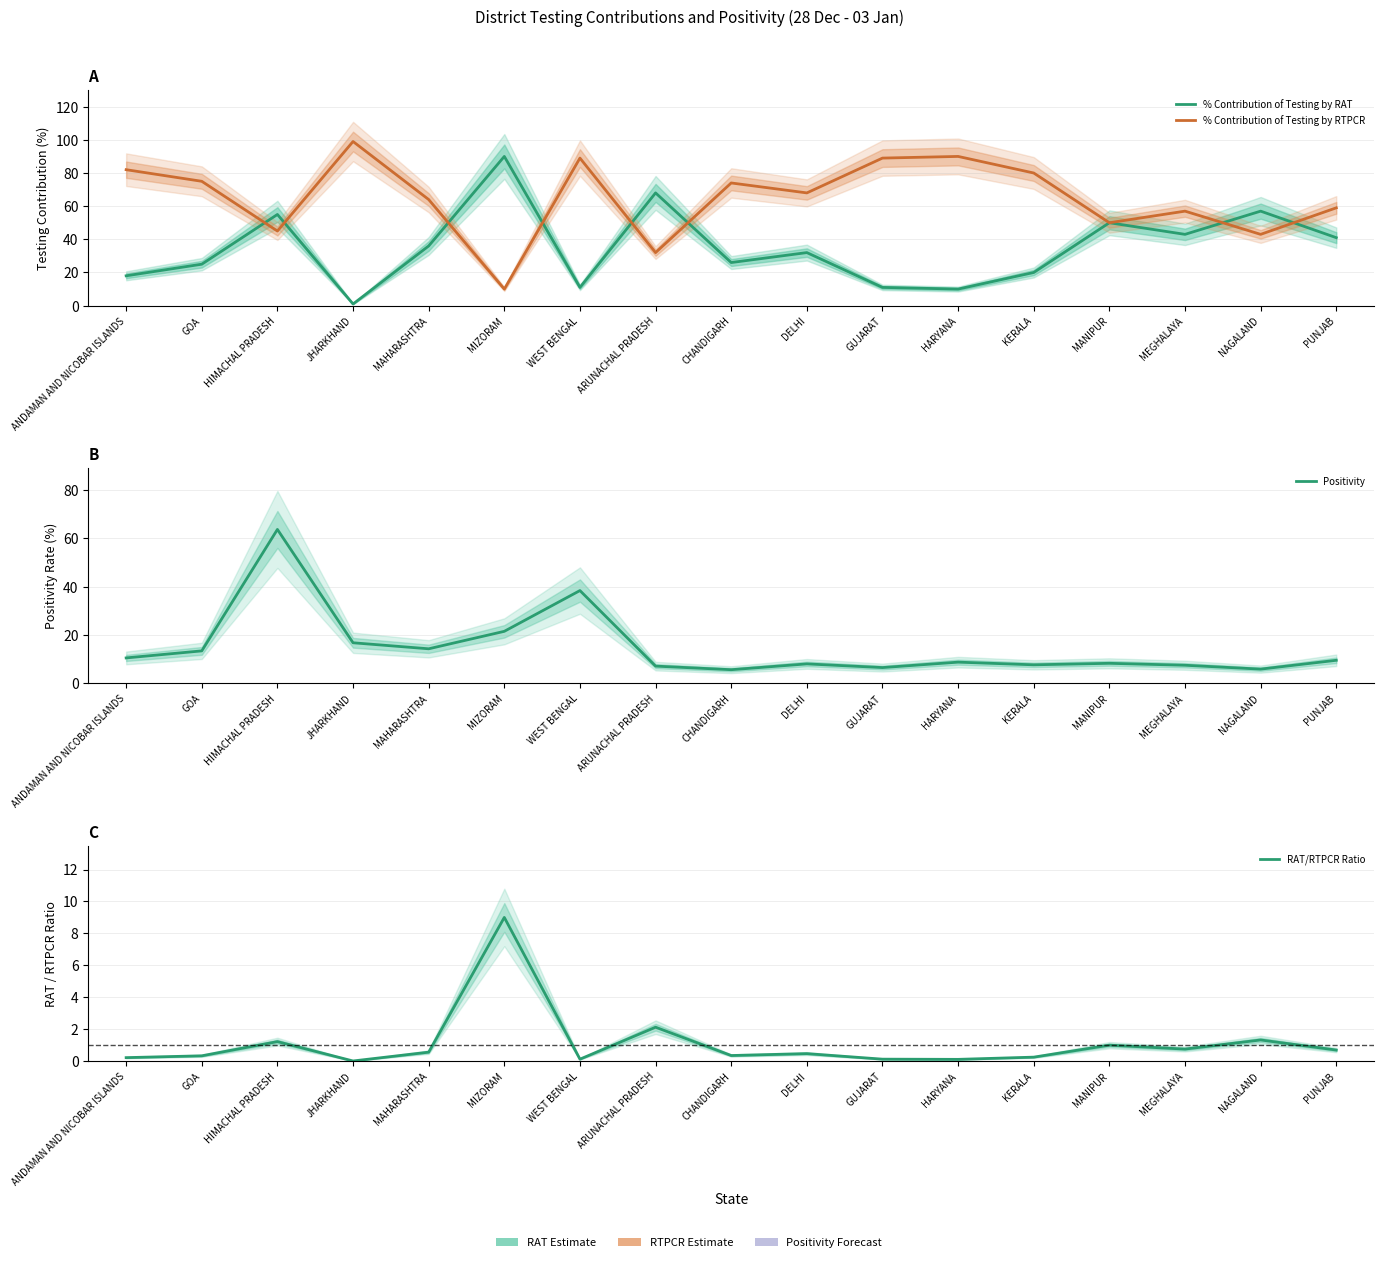

At how many categories does at least one series exceed 20?

17